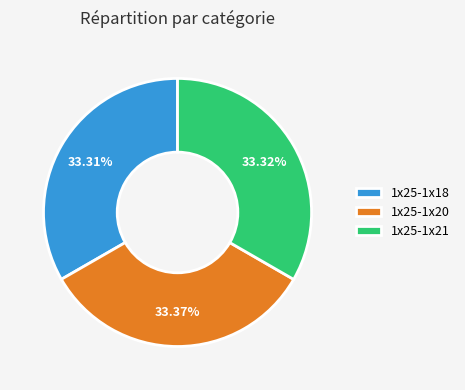

To the nearest percent, what portion does 1x25-1x21 represent?

33%